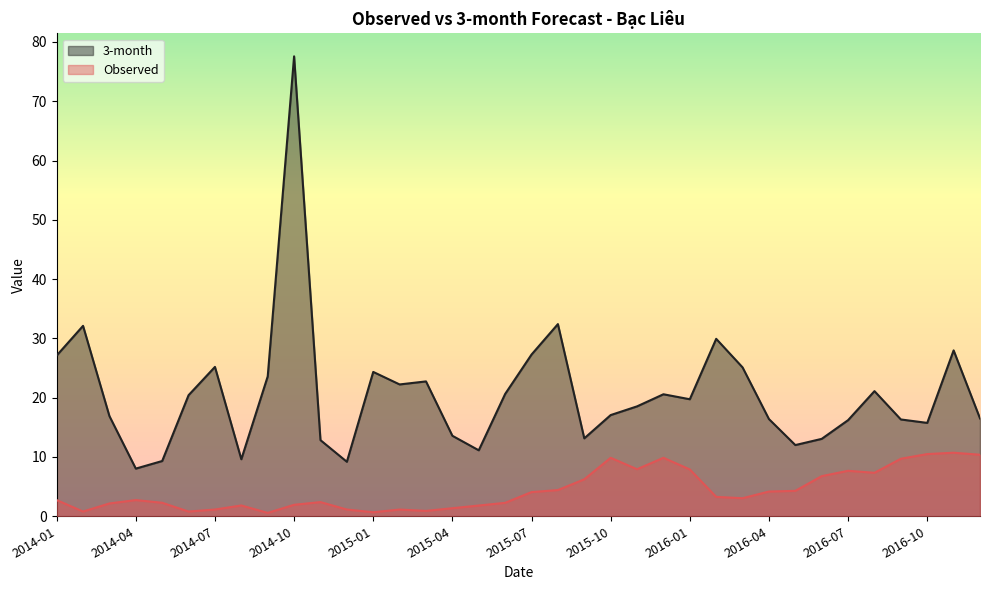

Does the chart have visible grid lines?

No